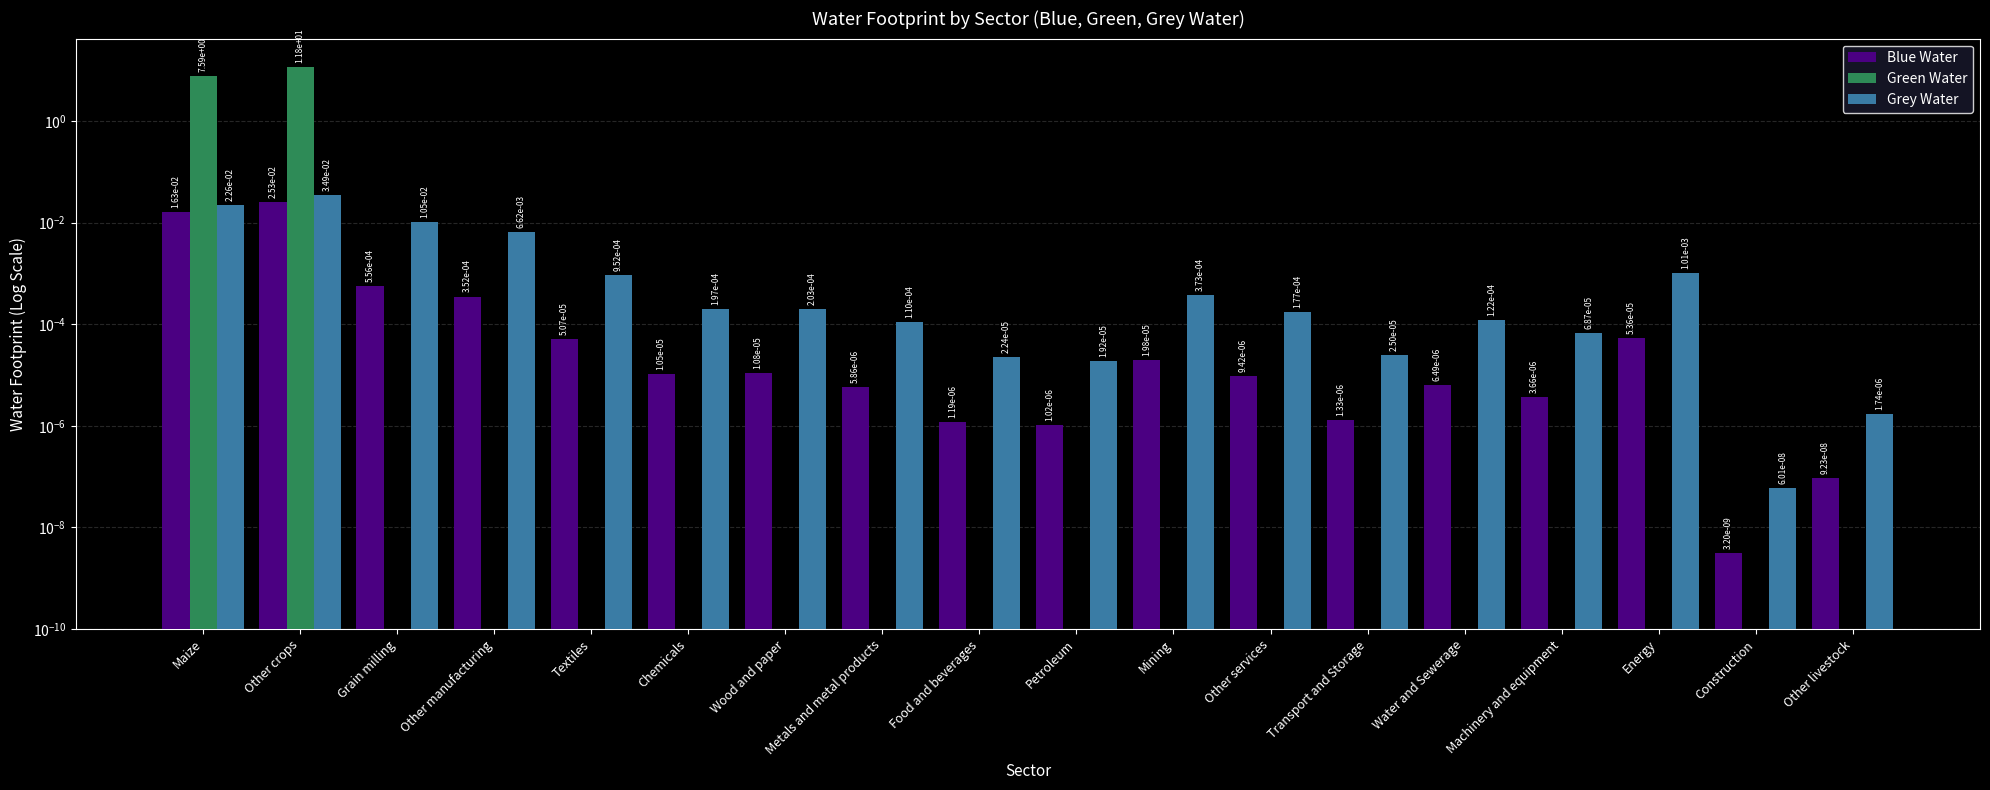

At how many categories does at least one series exceed 2?

2